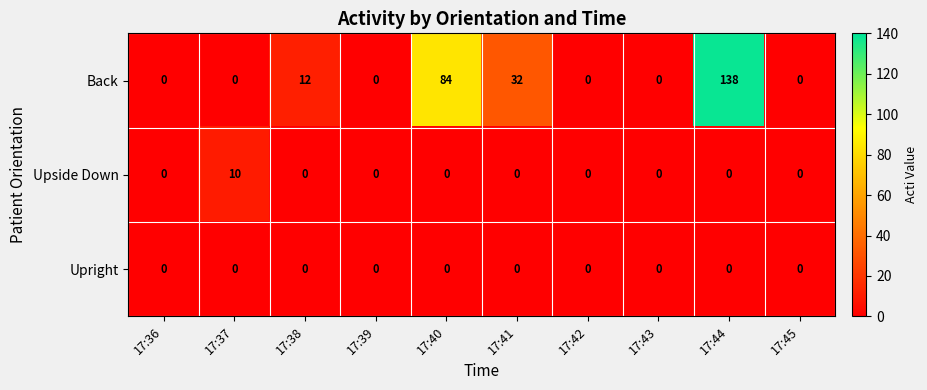

At which category is the sum across all series the highest?

17:44